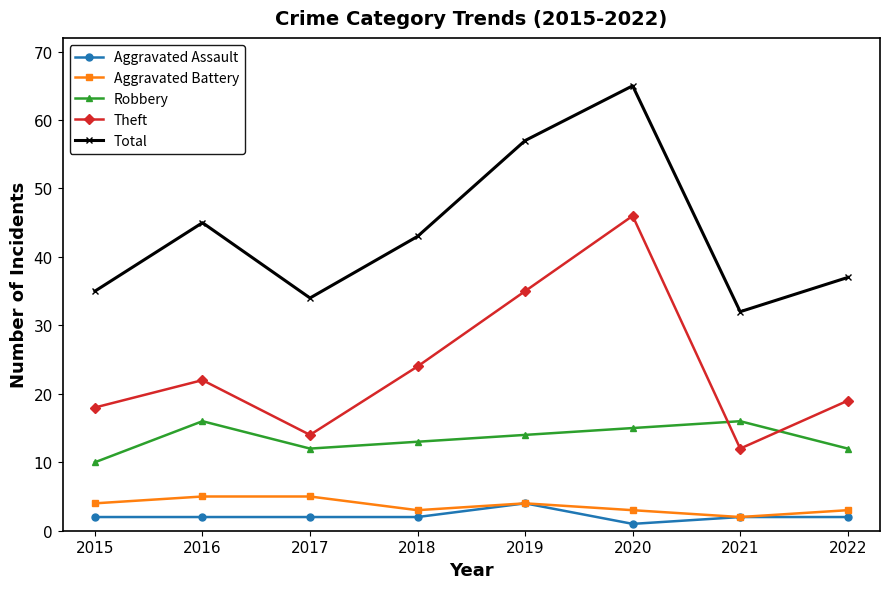

Between 2017 and 2019, which series saw the biggest shift?

Total